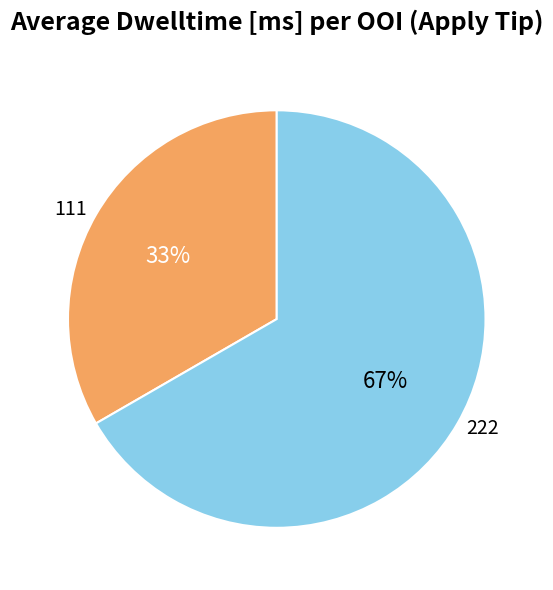

Approximately how many times larger is the value at 111 compared to 222?

0.5